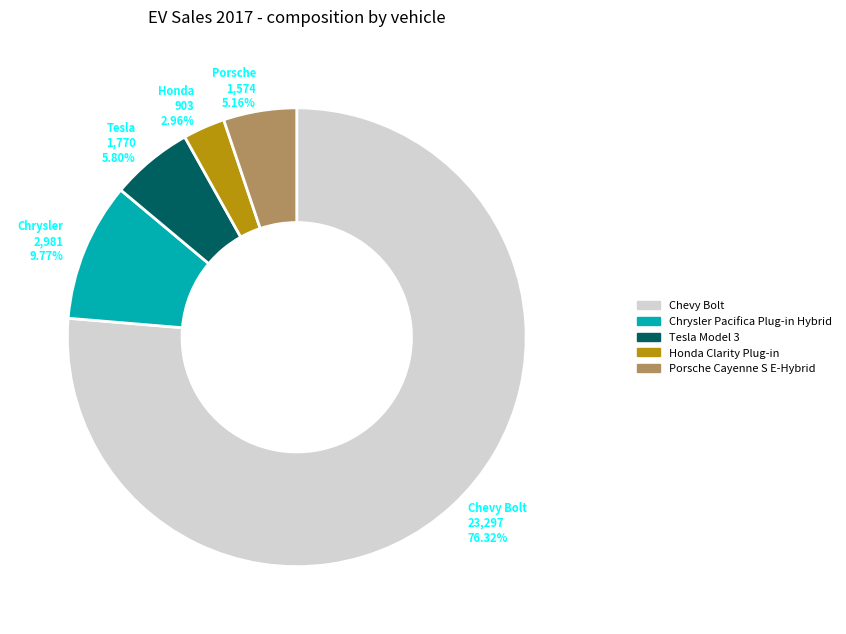

How many slices are in this pie chart?

5